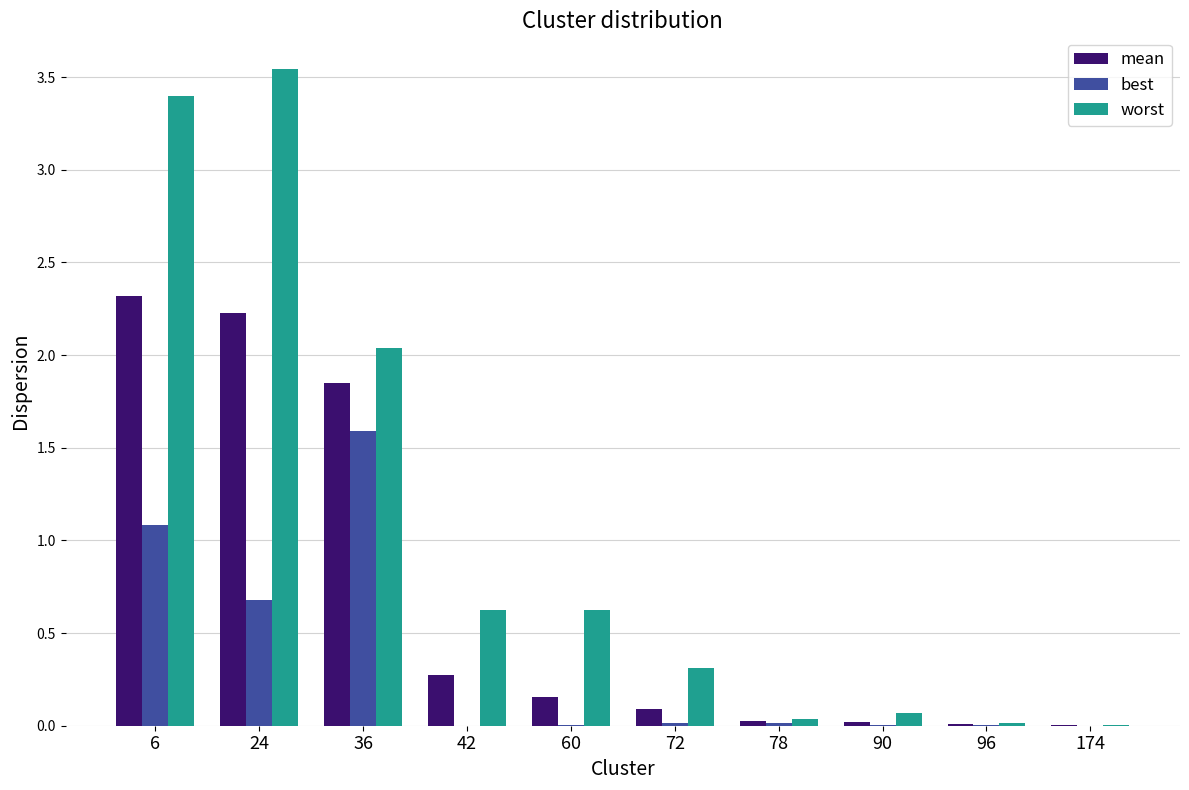

Which series changed the most between 72 and 78?

worst